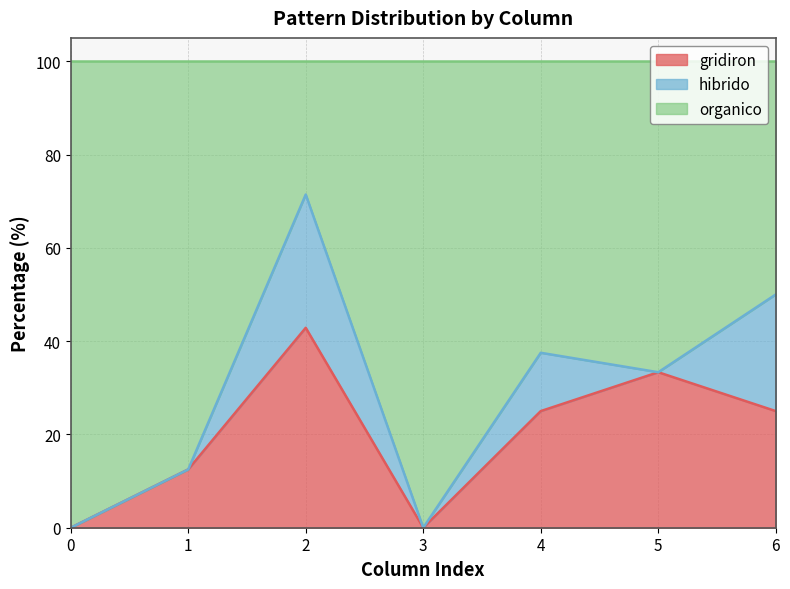

Where does the gridiron series first go above 25?

2